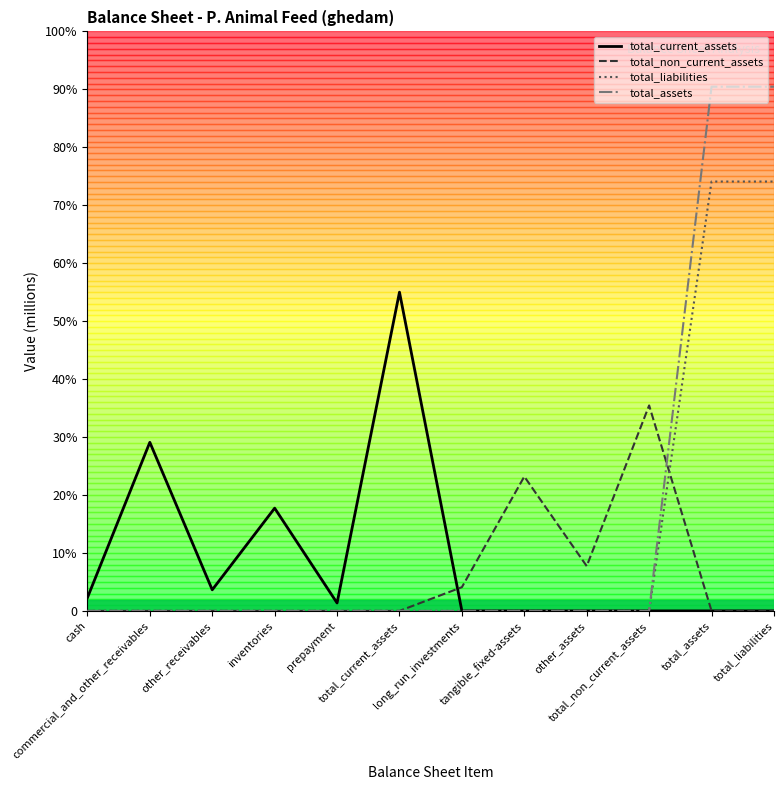

List the labels in order of total_assets value, largest first.

total_assets, total_liabilities, cash, commercial_and_other_receivables, other_receivables, inventories, prepayment, total_current_assets, long_run_investments, tangible_fixed-assets, other_assets, total_non_current_assets